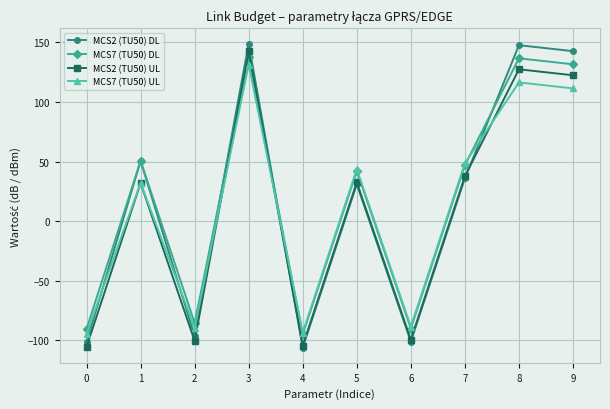

What is the difference between the maximum and minimum values in the MCS7 (TU50) UL series?

225.8